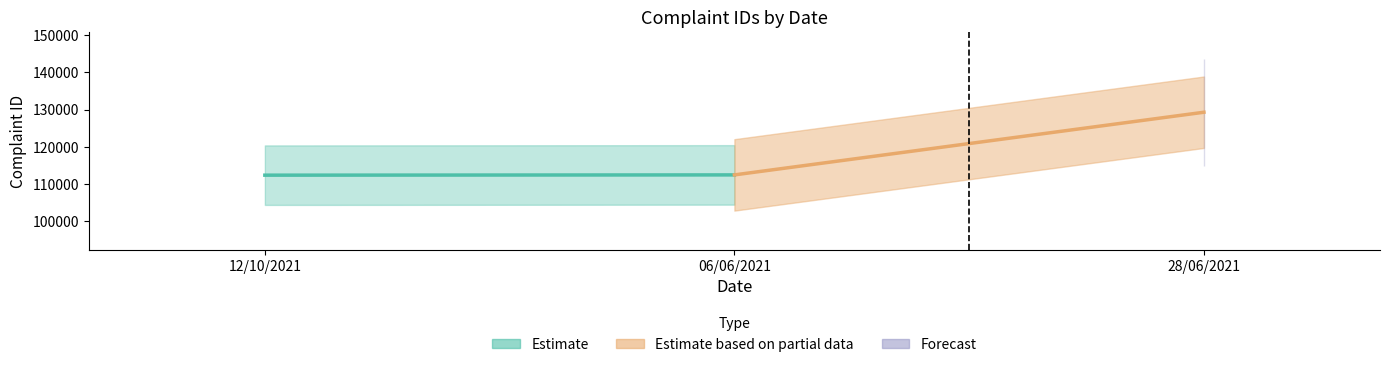

What is the label of the 2nd bar from the right?

06/06/2021